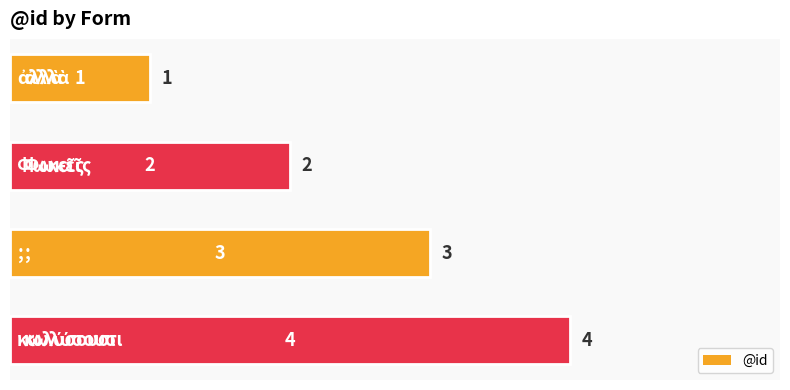

How many values are below 3?

2